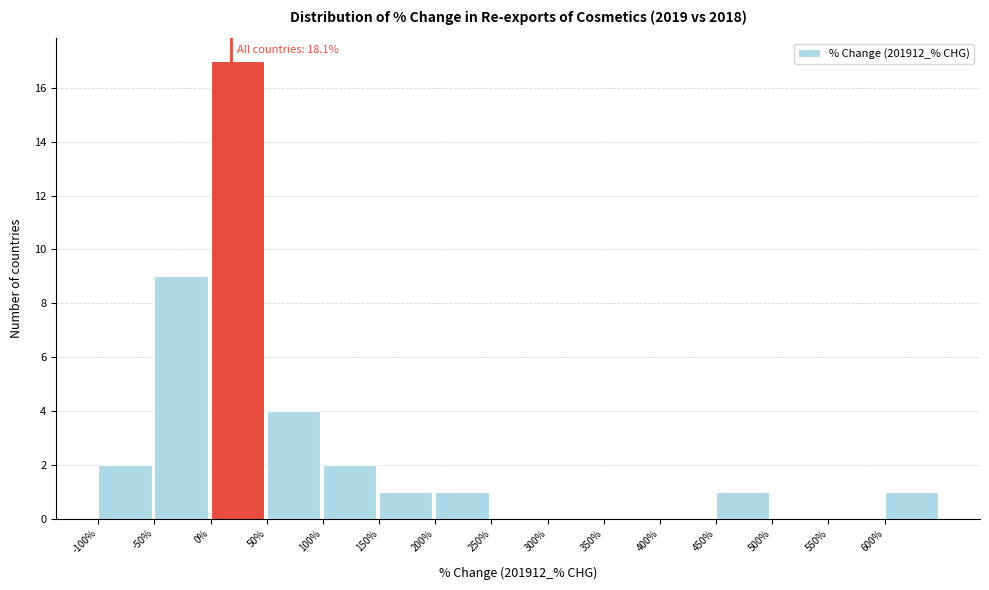

Which range on the x-axis has the tallest bar?

0 to 50